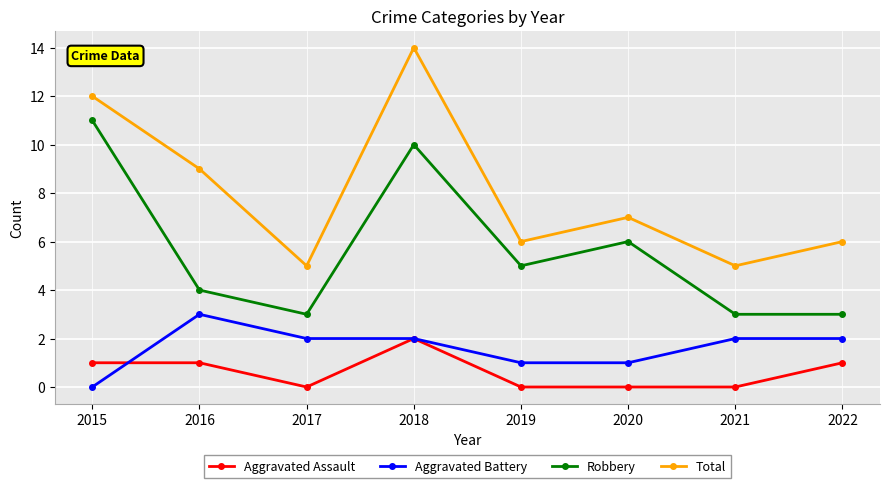

Reading left to right, list all the values displayed in this chart.

Aggravated Assault: 1	1	0	2	0	0	0	1
Aggravated Battery: 0	3	2	2	1	1	2	2
Robbery: 11	4	3	10	5	6	3	3
Total: 12	9	5	14	6	7	5	6